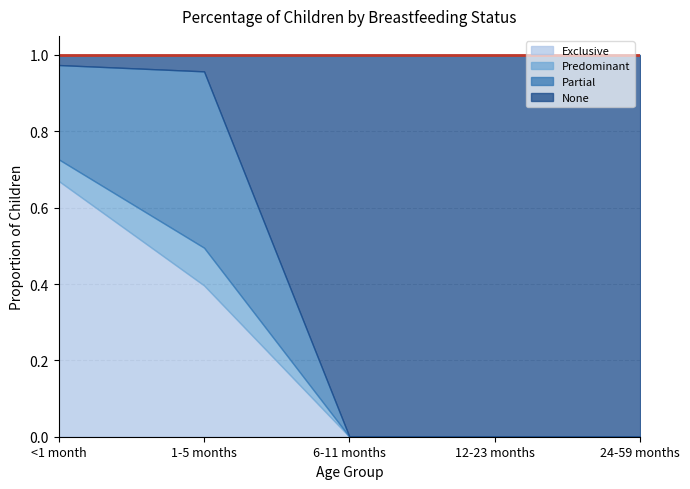

At which category is the sum across all series the highest?

<1 month